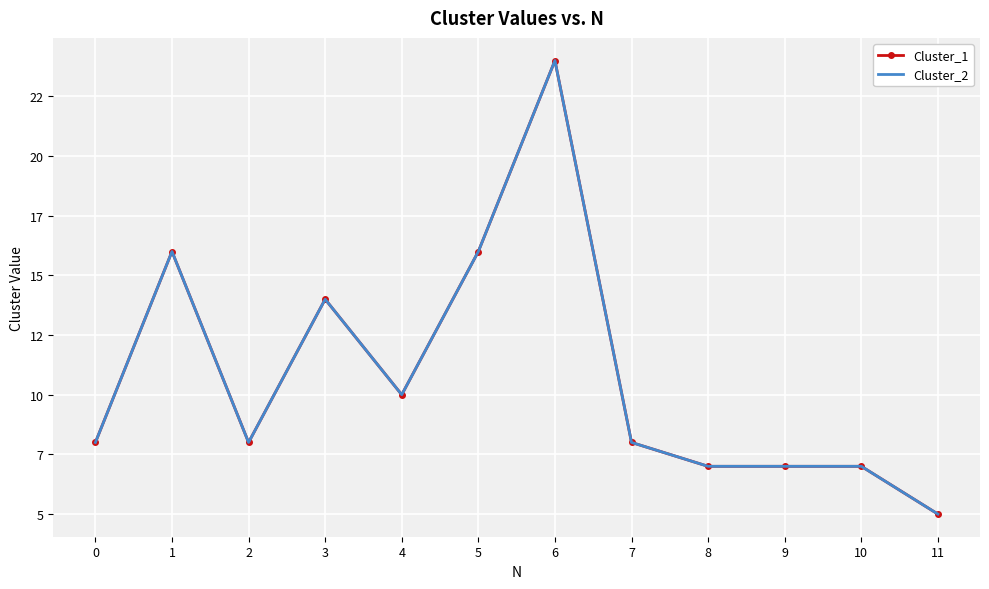

What is the average value of the Cluster_2 series?

11